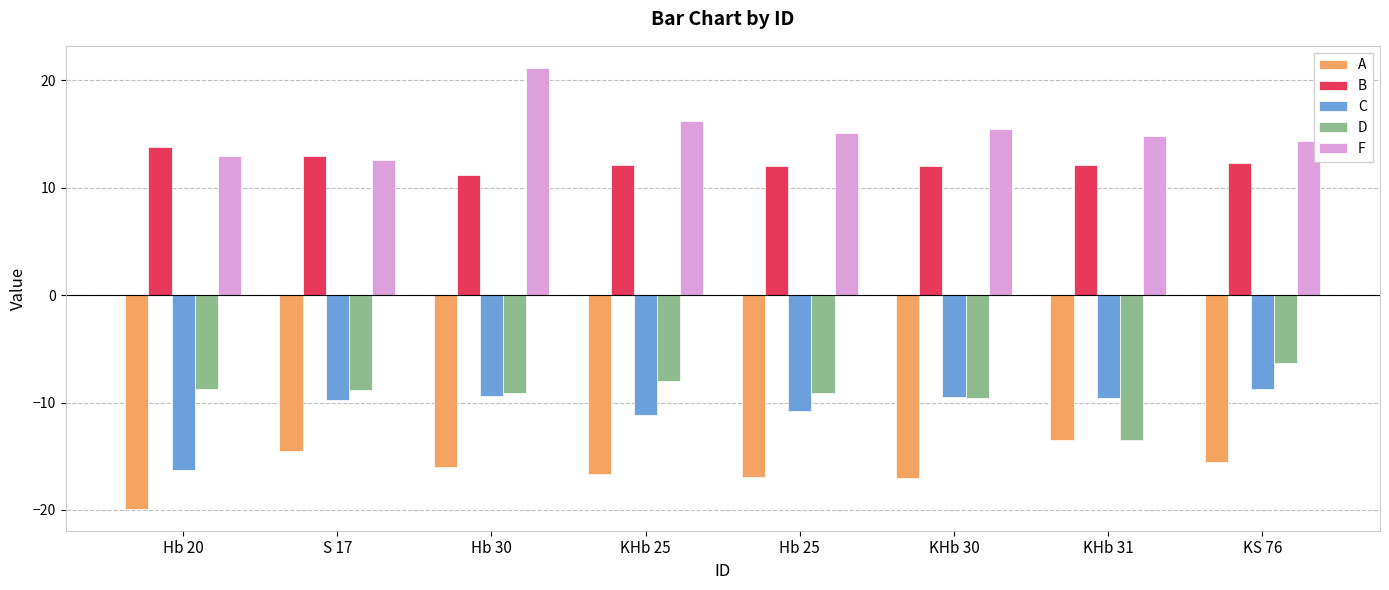

What value does the C series have at S 17?

-9.8